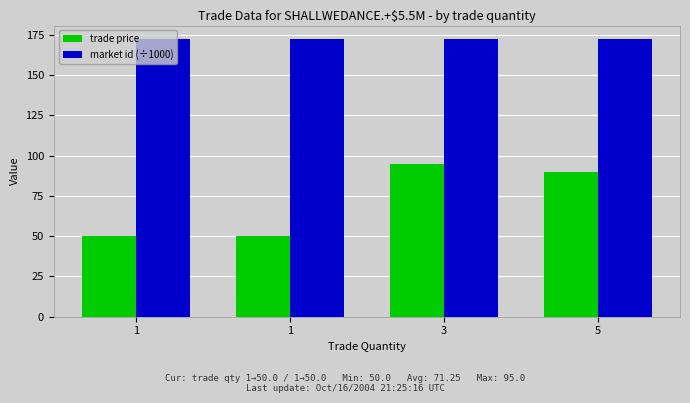

Reading left to right, transcribe all the data shown in this chart.

trade price: 50.0	50.0	95.0	90.0
market id (÷1000): 172.1	172.1	172.1	172.1